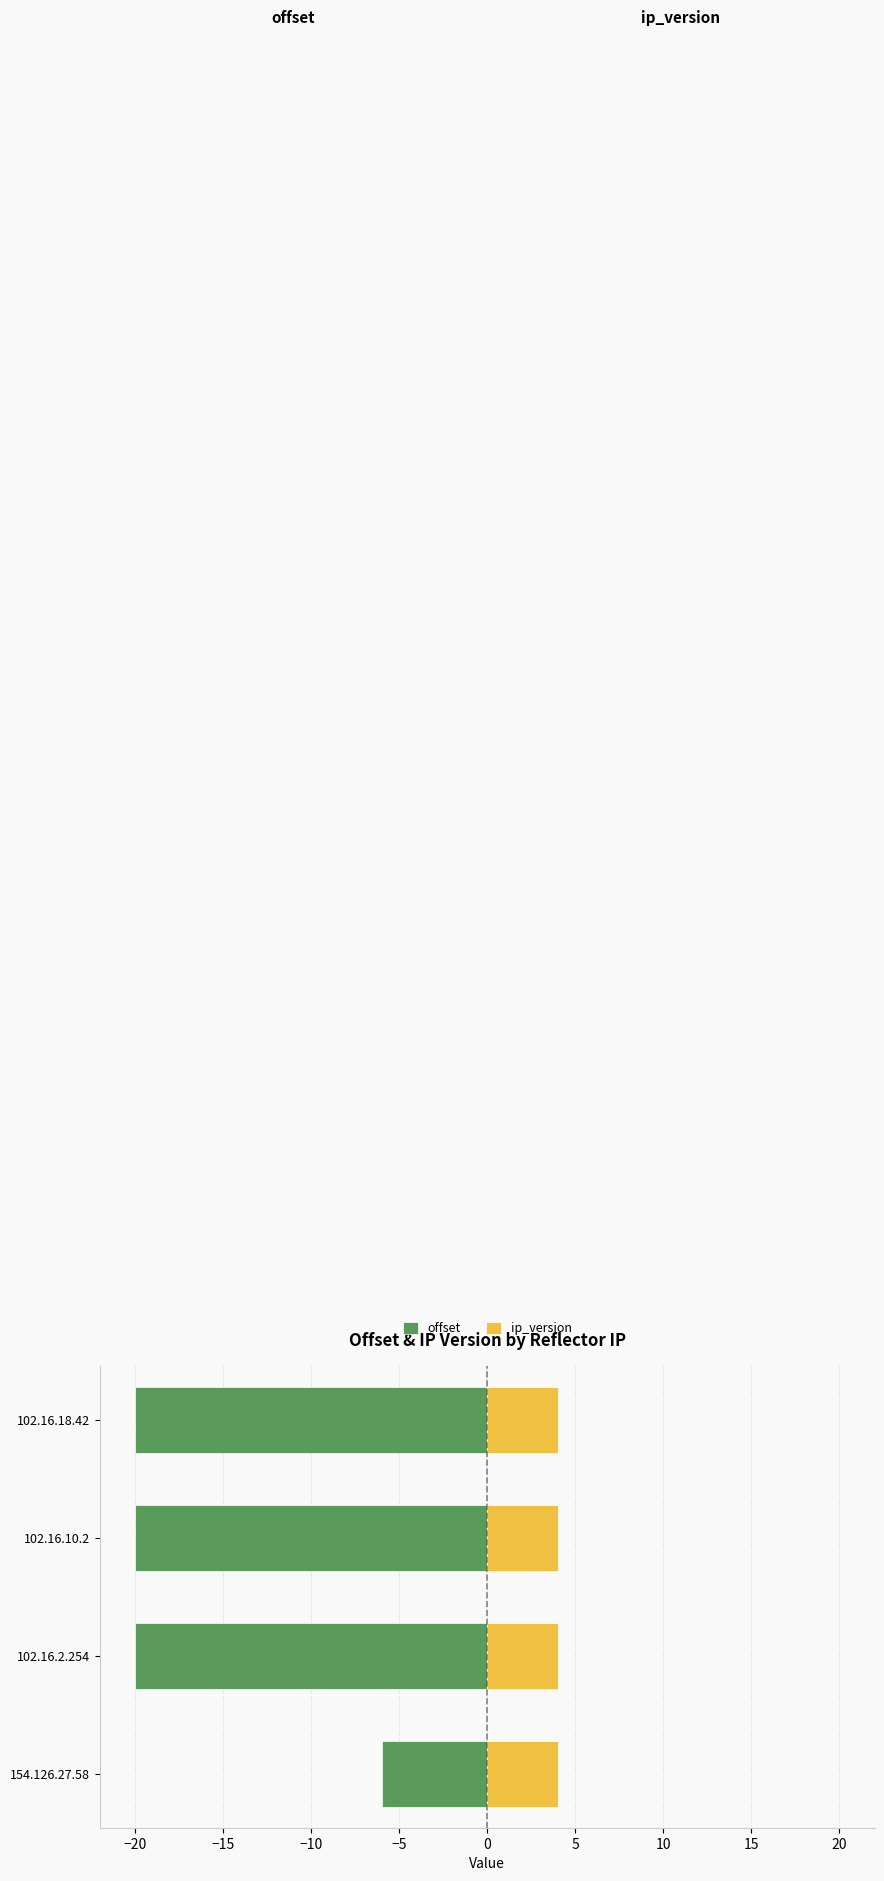

At −25, list the series in order from smallest to largest.

offset, ip_version